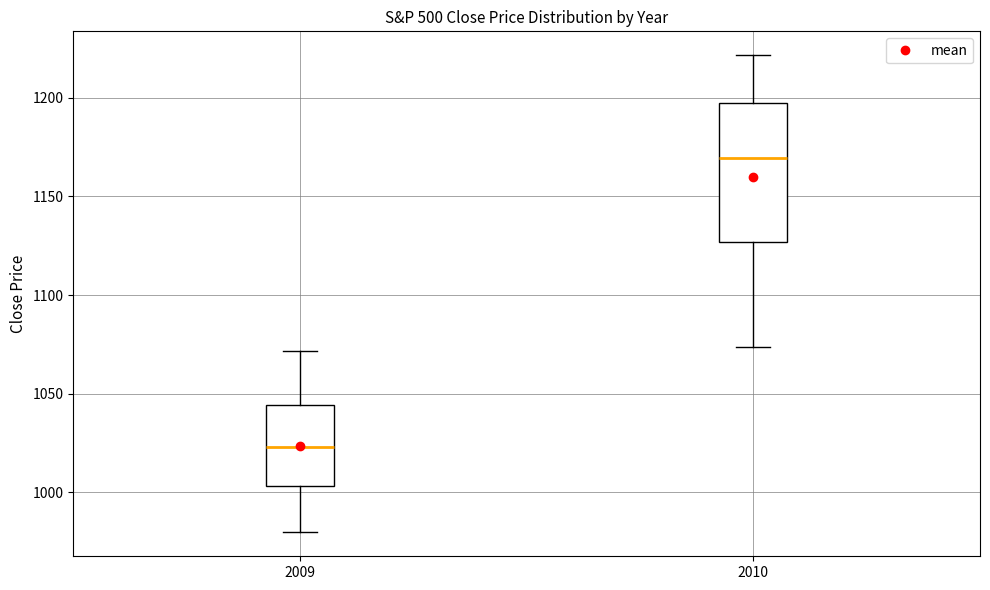

Which box's median line is the lowest?

2009